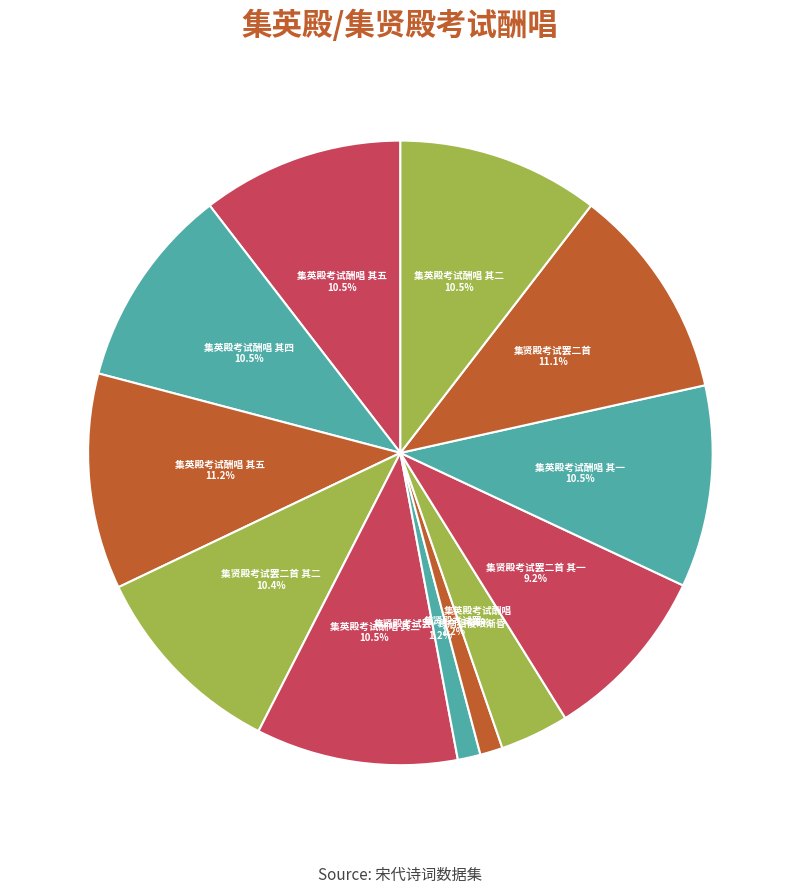

Count the number of slices in the pie.

12